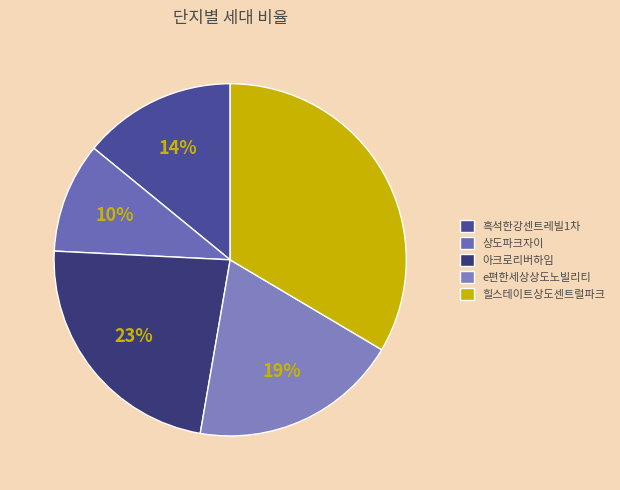

Which category has the biggest portion of the pie?

힐스테이트상도센트럴파크